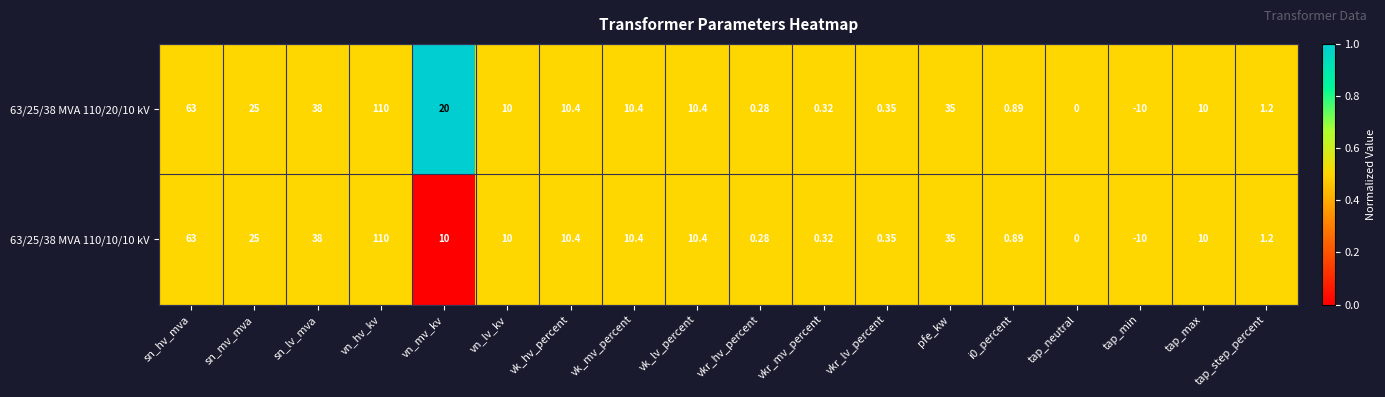

Is the value of 63/25/38 MVA 110/10/10 kV at tap_max greater than the value of 63/25/38 MVA 110/20/10 kV at tap_step_percent?

Yes